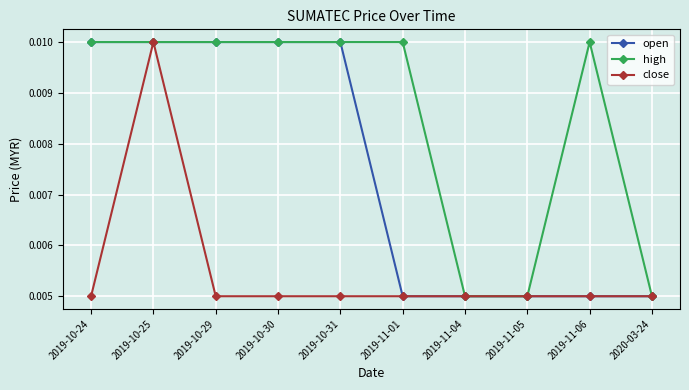

At which category does close reach its first local peak?

2019-10-25